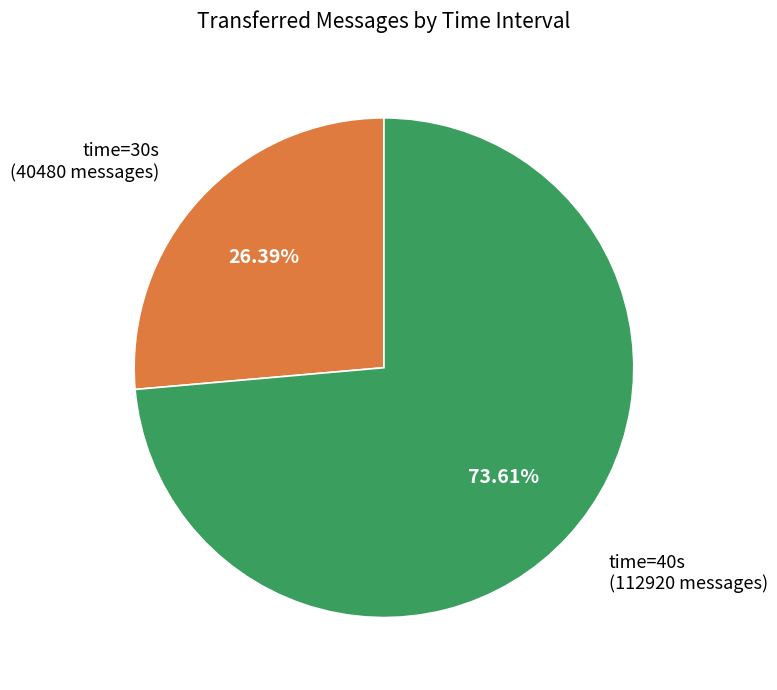

Does any single category account for the majority?

Yes